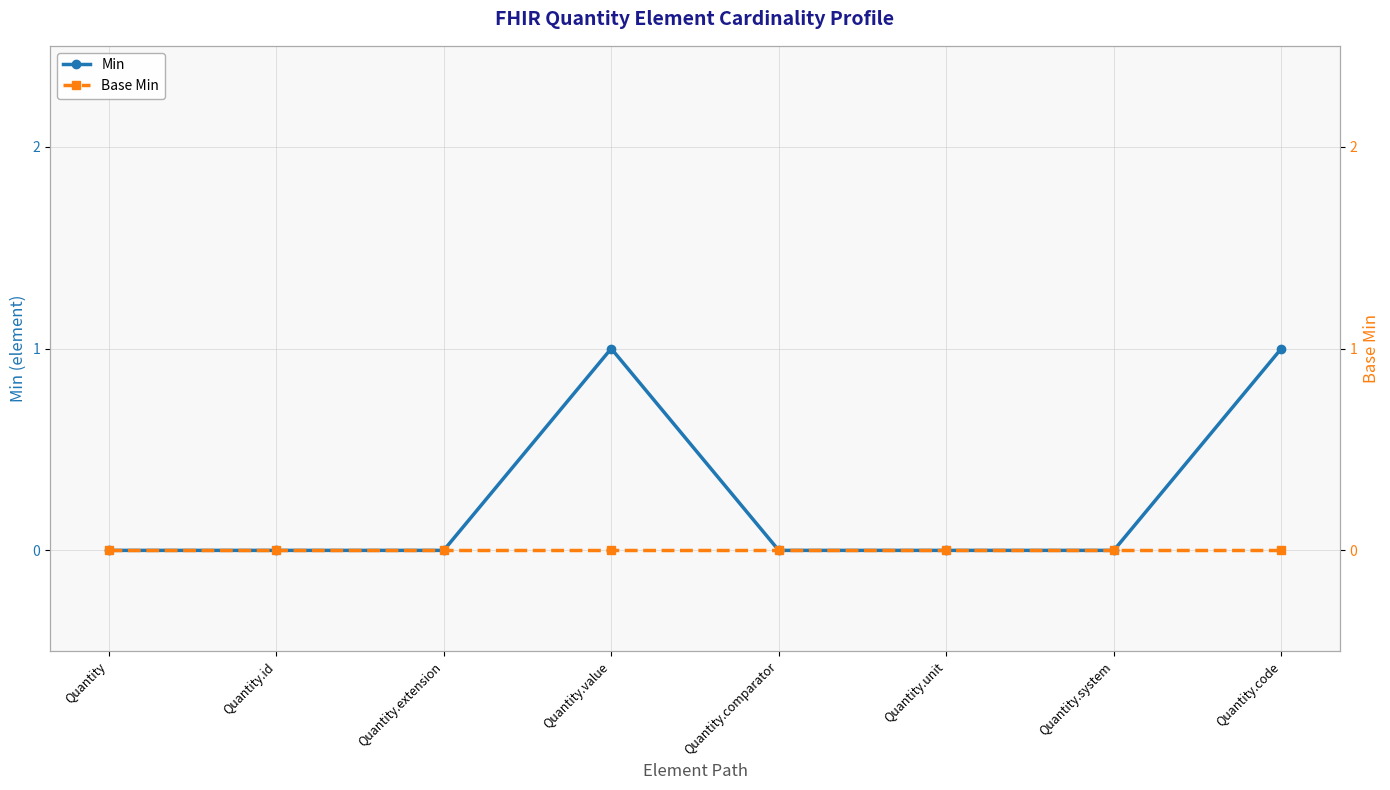

True or false: Min has more than 1 interior local peaks.

False